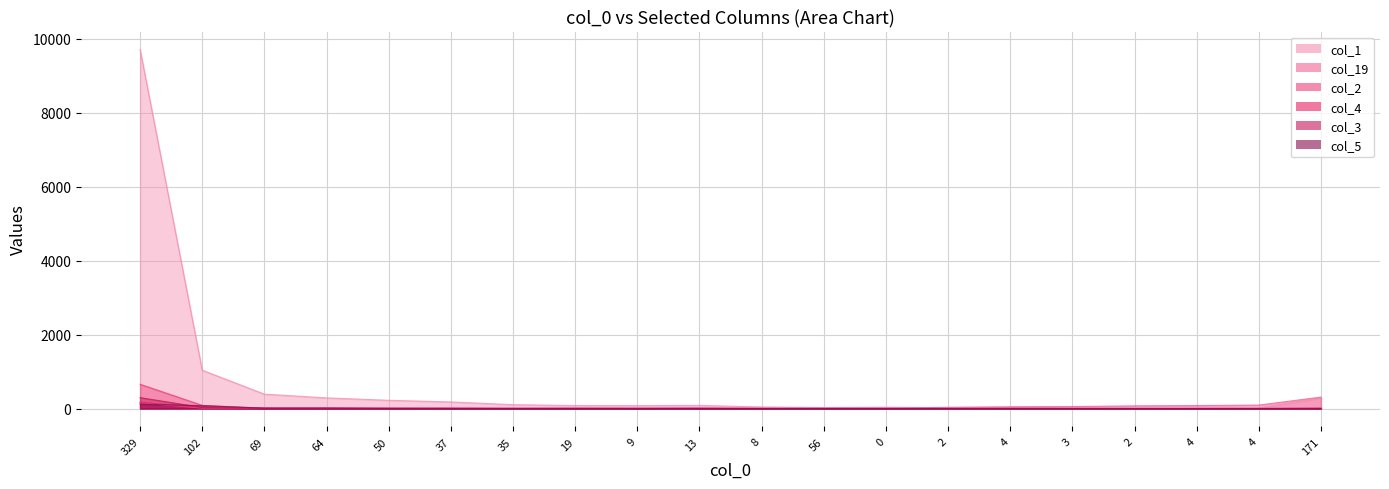

What are all the series names shown in the legend?

col_1 line, col_19 line, col_2 line, col_4 line, col_3 line, col_5 line